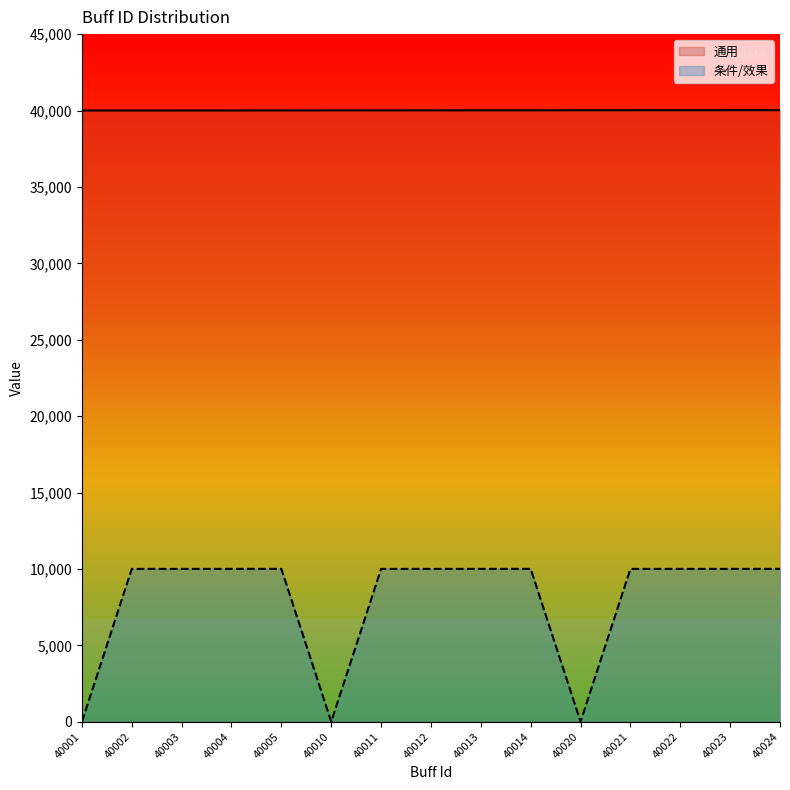

What is the highest value of the 通用 series?

40024